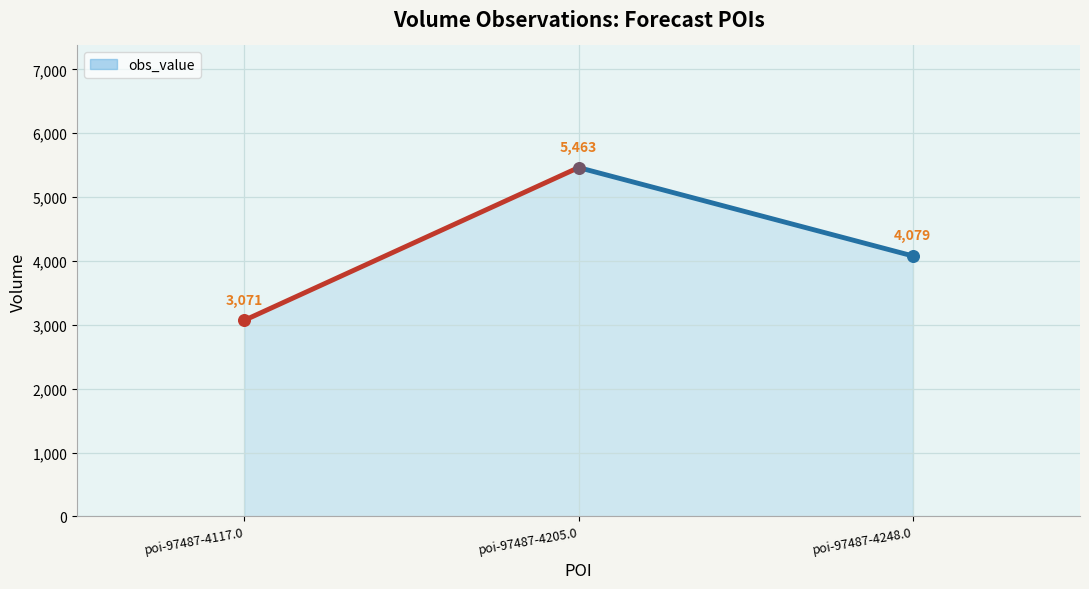

Between poi-97487-4117.0 and poi-97487-4248.0, which is larger?

poi-97487-4248.0